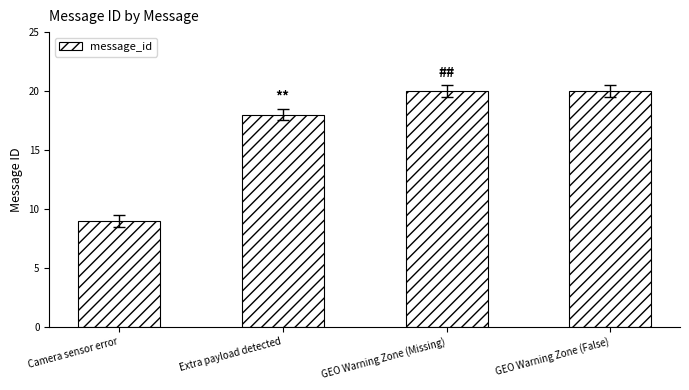

What is the maximum value shown in the chart?

20